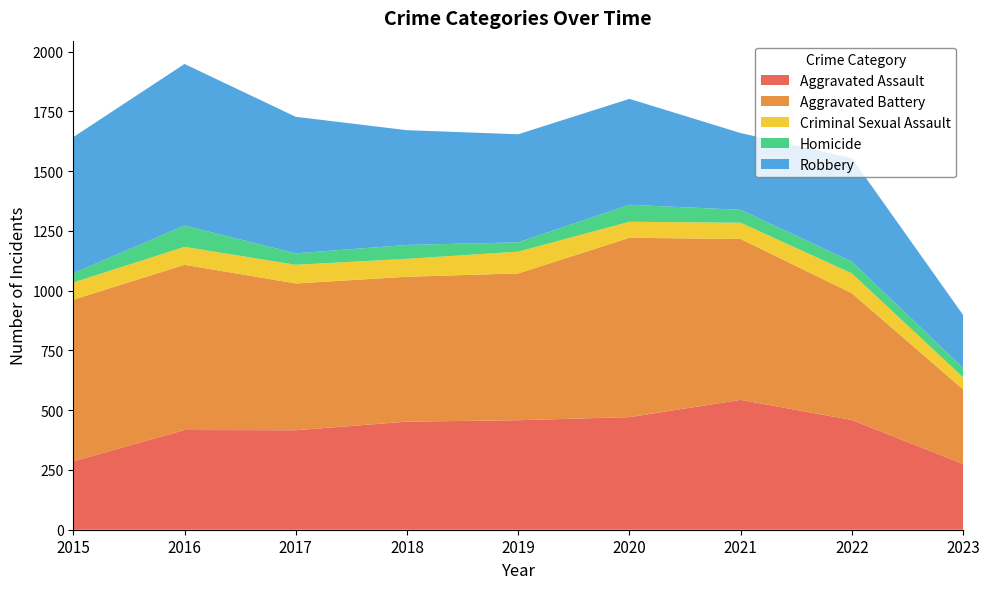

Reading left to right, list all the values displayed in this chart.

Aggravated Assault: 286	417	416	452	458	471	543	459	275
Aggravated Battery: 676	691	614	606	614	750	673	530	312
Criminal Sexual Assault: 72	75	78	75	91	67	68	83	50
Homicide: 39	89	48	58	39	71	54	49	39
Robbery: 569	676	571	480	452	443	321	433	222